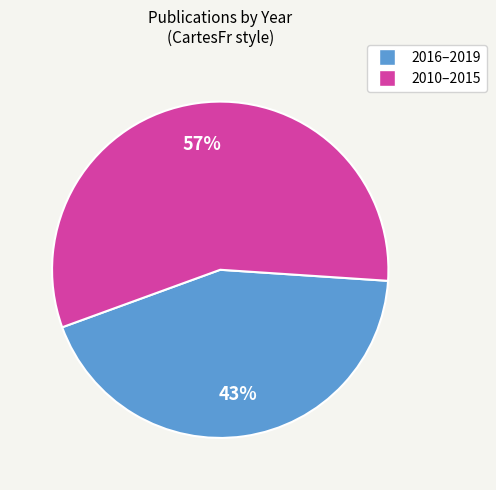

How many slices are in this pie chart?

2